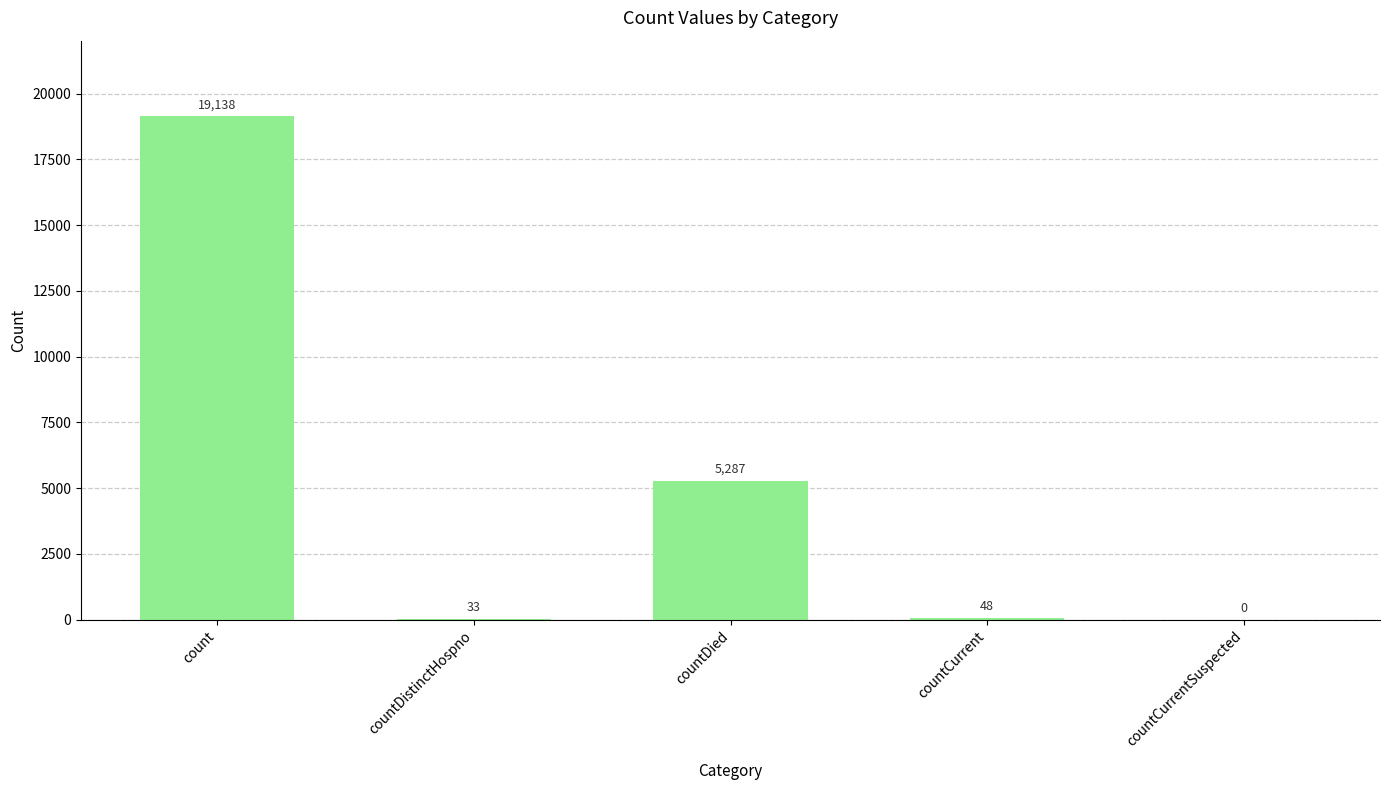

At which label does the data first exceed 48?

count